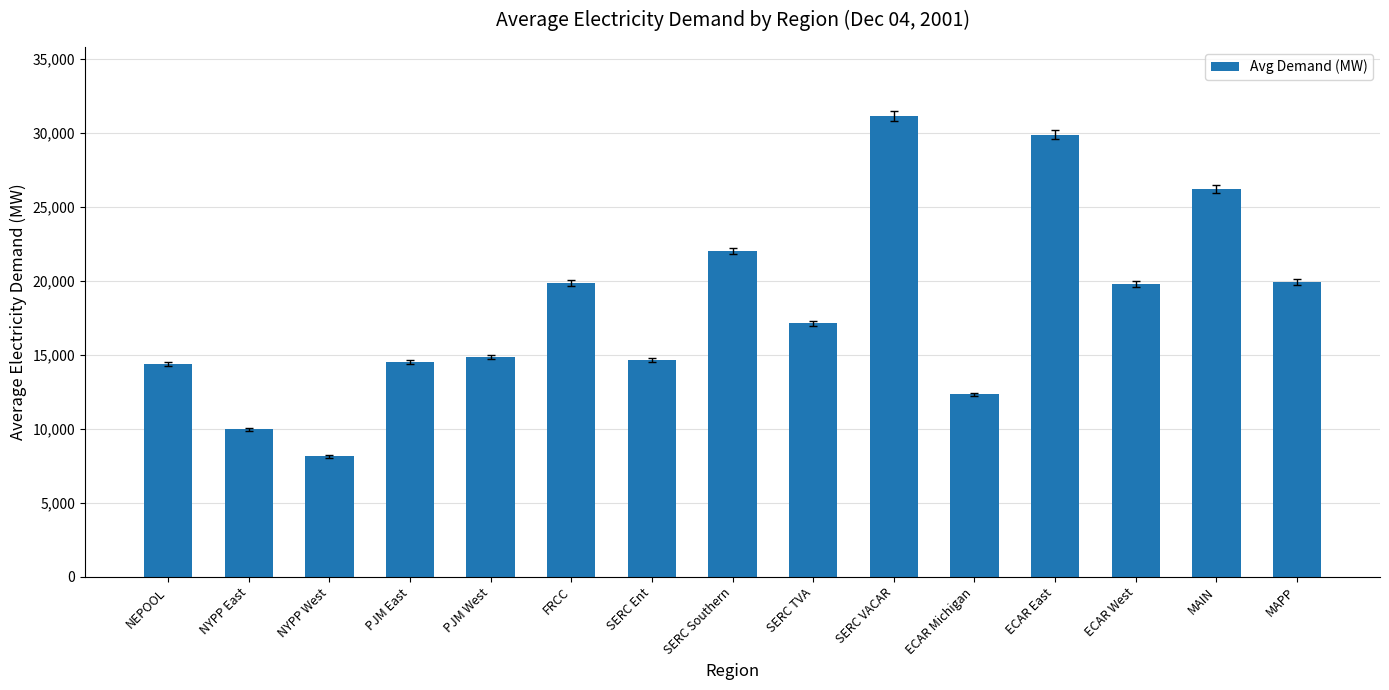

The value at SERC TVA is 10881.5. True or false?

False